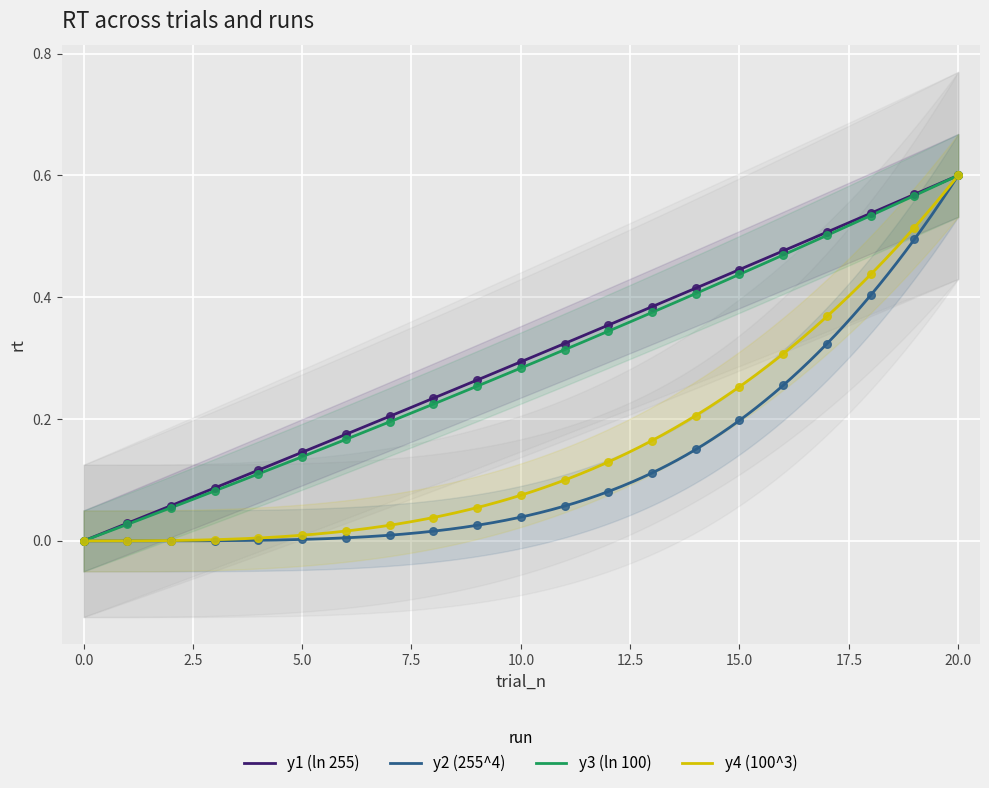

Which series contains the lowest Y value?

y1 (ln 255)